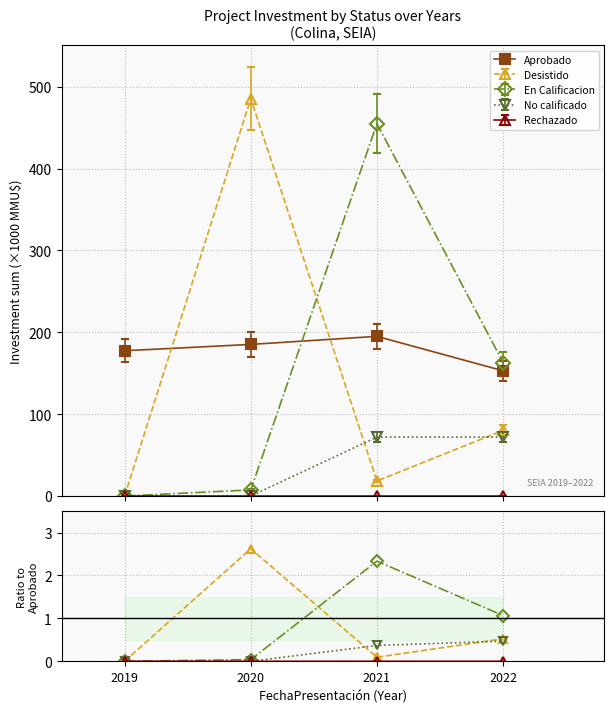

Reading right to left, list all the values displayed in this chart.

Desistido: 2022=0.5	2021=0.1	2020=2.6	2019=0.0
En Calificacion: 2022=1.1	2021=2.3	2020=0.0	2019=0.0
No calificado: 2022=0.5	2021=0.4	2020=0.0	2019=0.0
Rechazado: 2022=0.0	2021=0.0	2020=0.0	2019=0.0